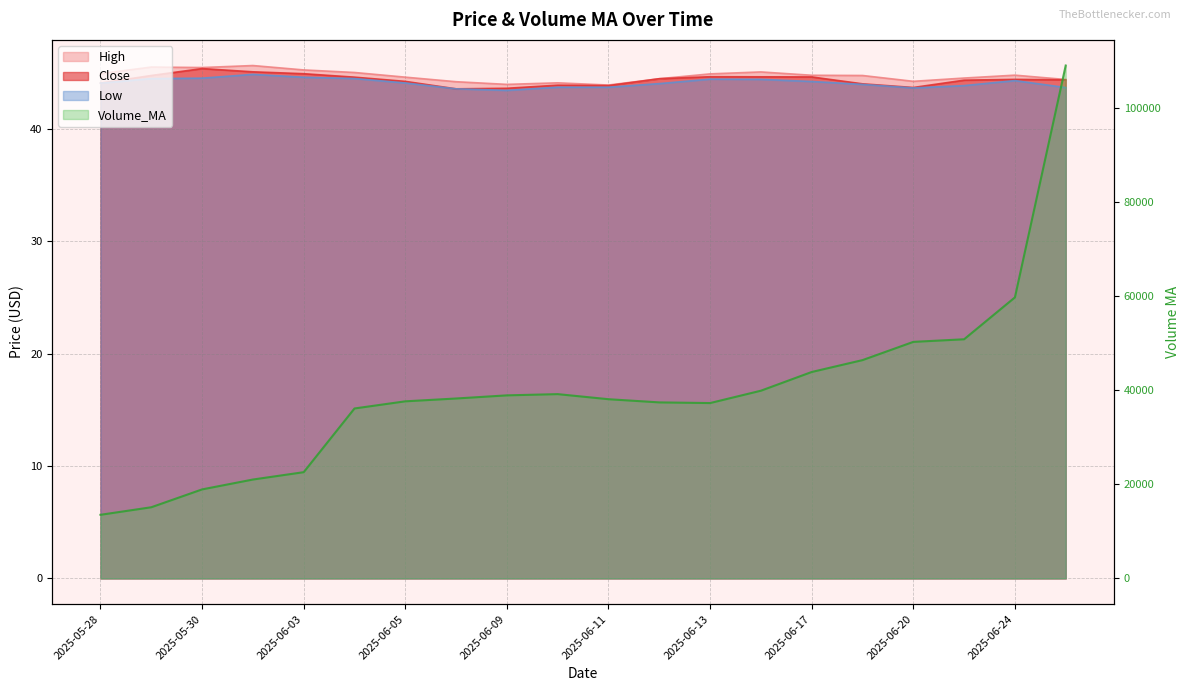

True or false: High has a value of 44.2 at 2025-06-20.

True